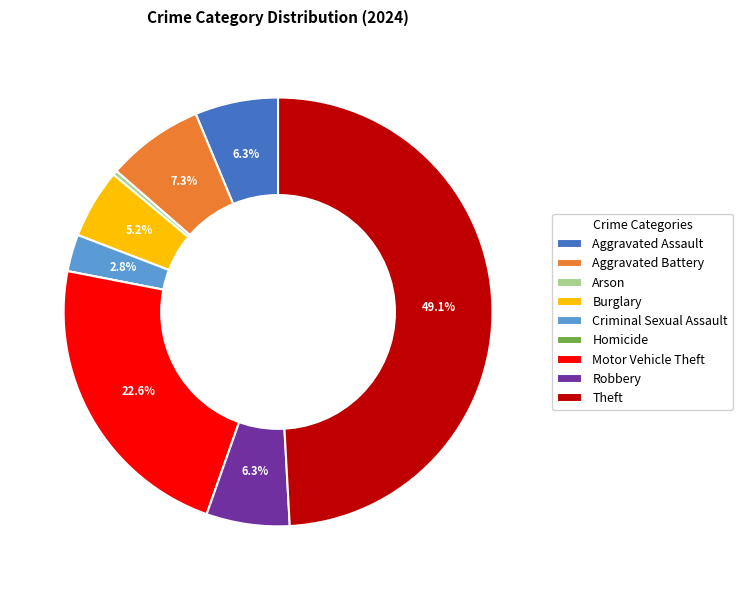

Is the sum of Burglary and Aggravated Assault greater than half?

No